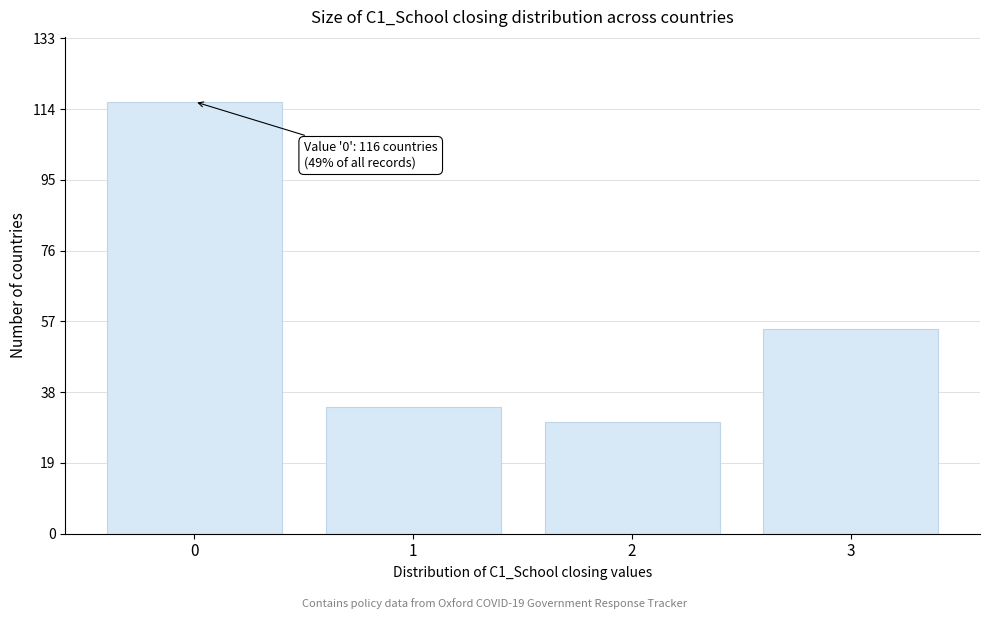

Reading left to right, transcribe all the data shown in this chart.

0=116	1=34	2=30	3=55